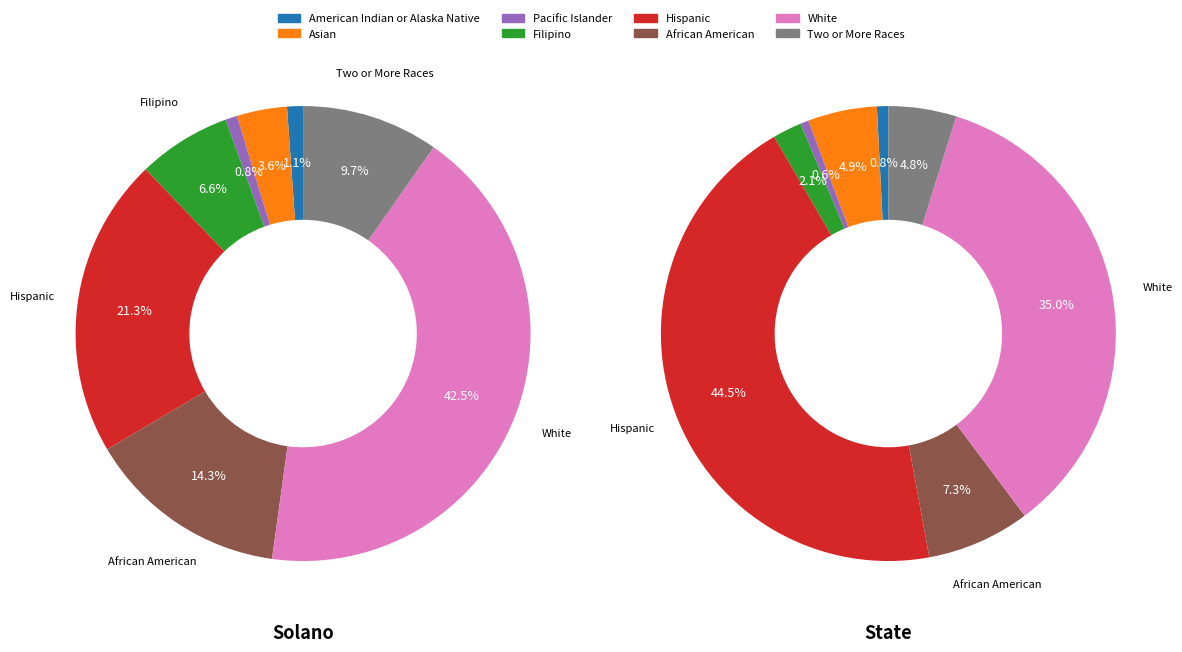

What percentage is the 5 slice, to the nearest percent?

7%